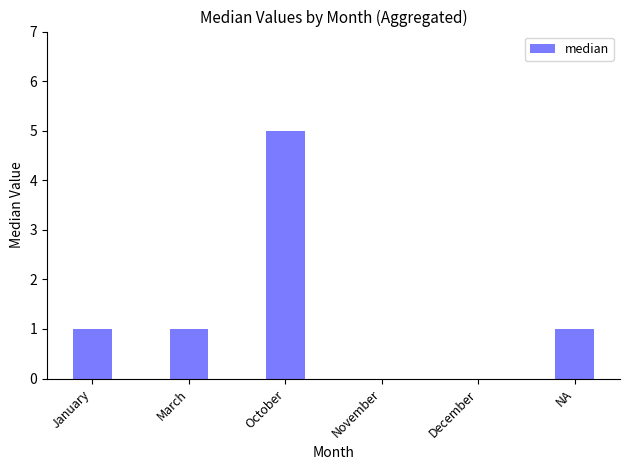

What is the sum of the values at March and NA?

2